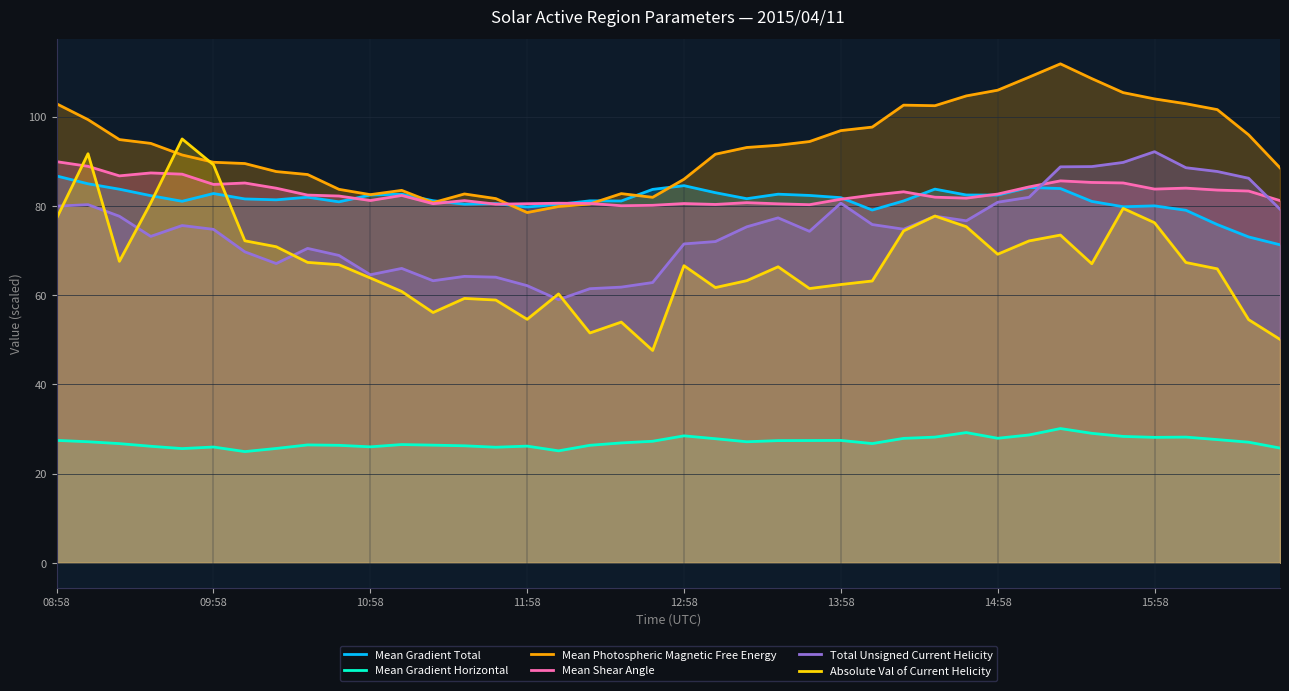

What is the difference between the Mean Photospheric Magnetic Free Energy values at 22 and 28?

9.4